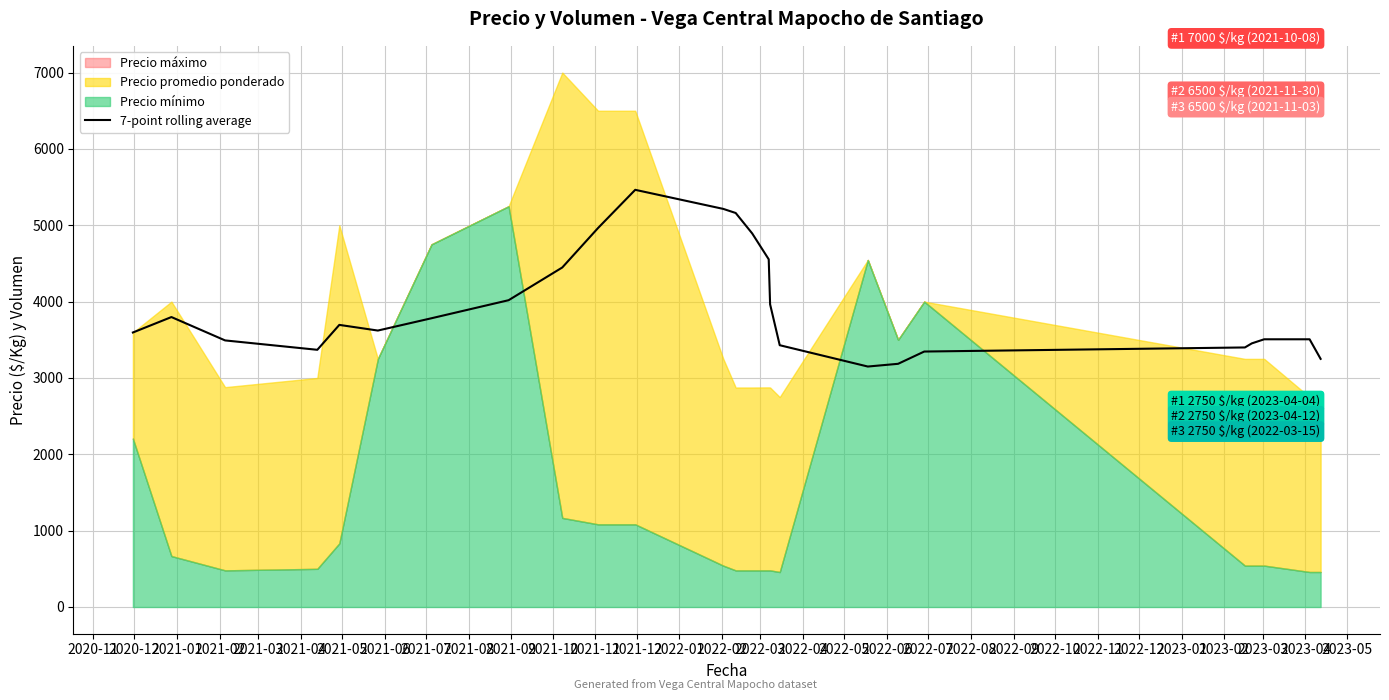

What is the highest value of the 7-point rolling average series?

5464.1